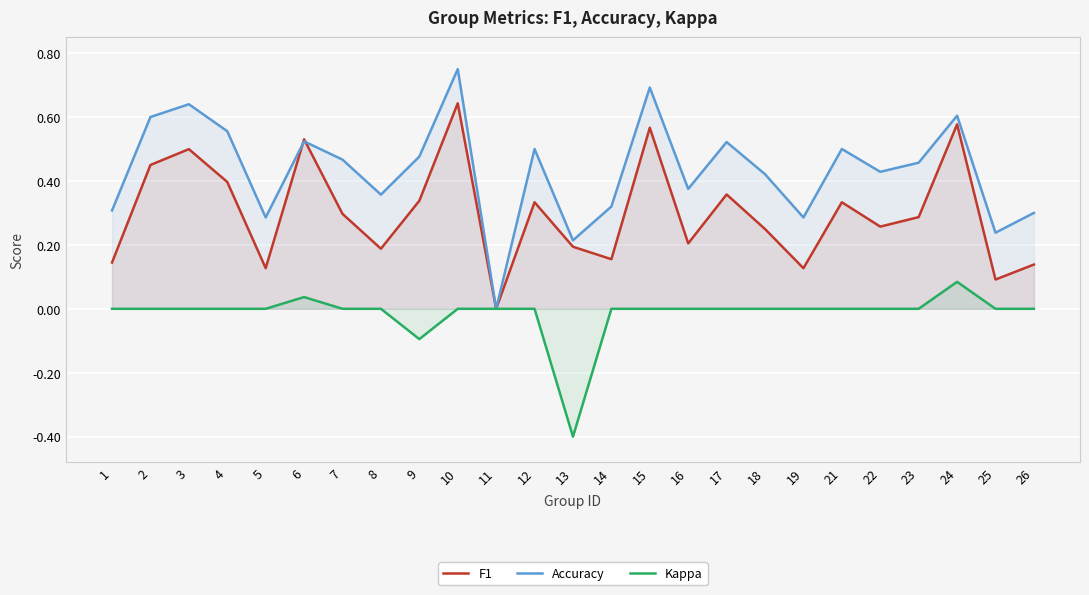

True or false: Kappa and Accuracy cross at least once.

False